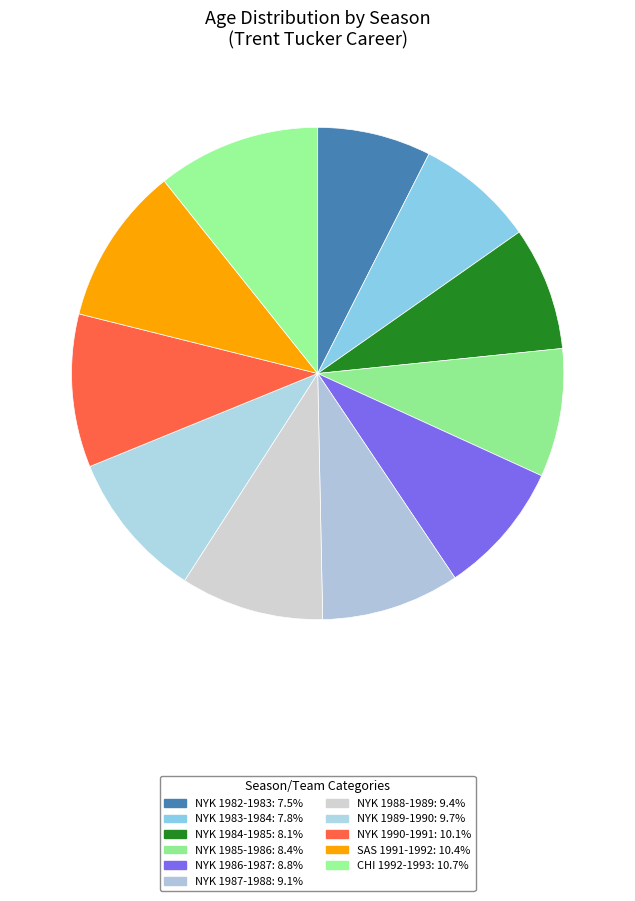

What portion of the pie excludes NYK 1987-1988?

90.9%